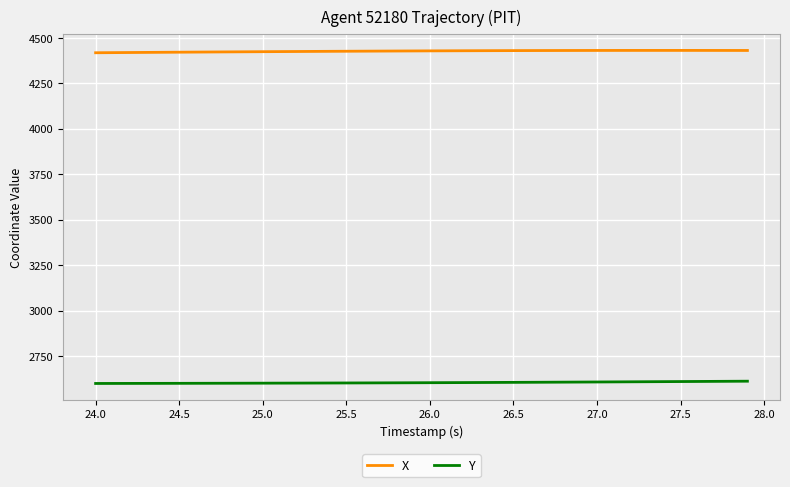

Which series has the largest total across all categories?

X